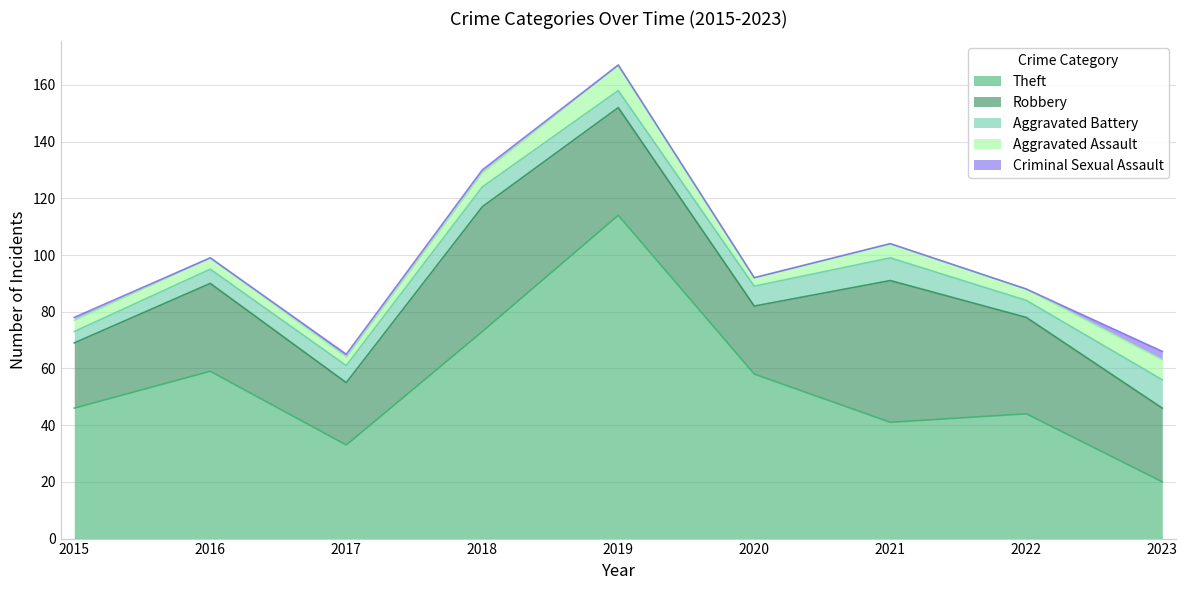

What is the approximate value of Aggravated Assault at 2022?

4